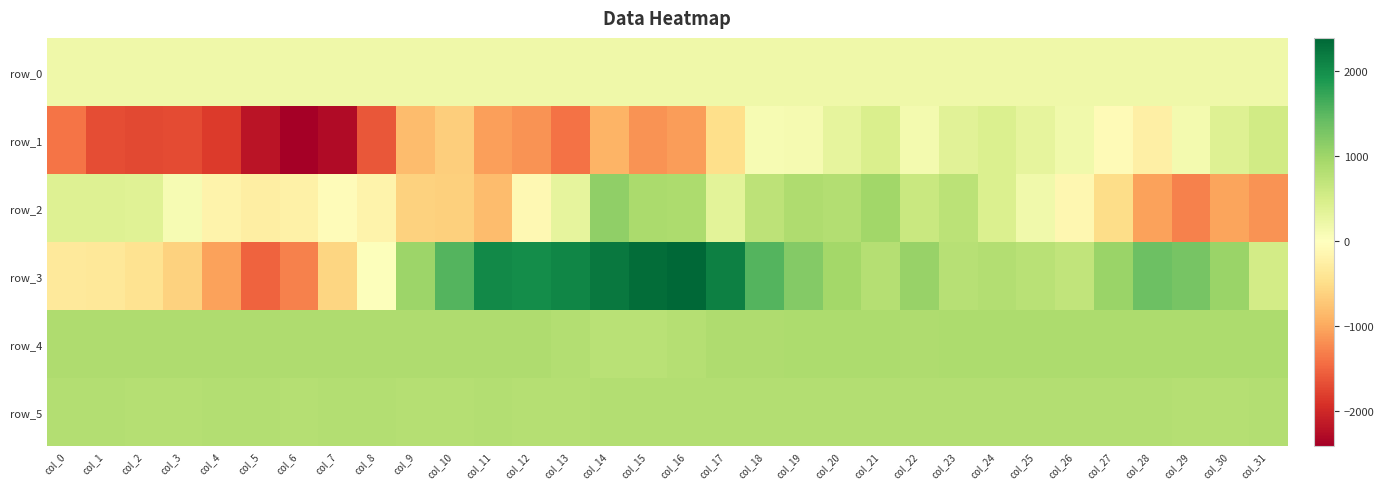

Where is row_4 nearest to the value 821?

col_13